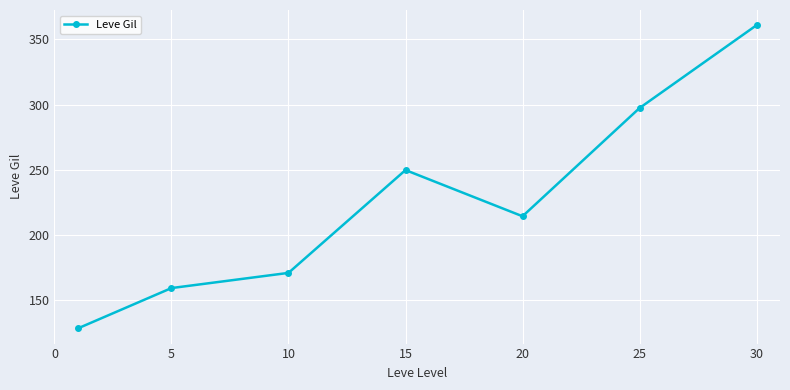

What is the sum of all values?

1579.8